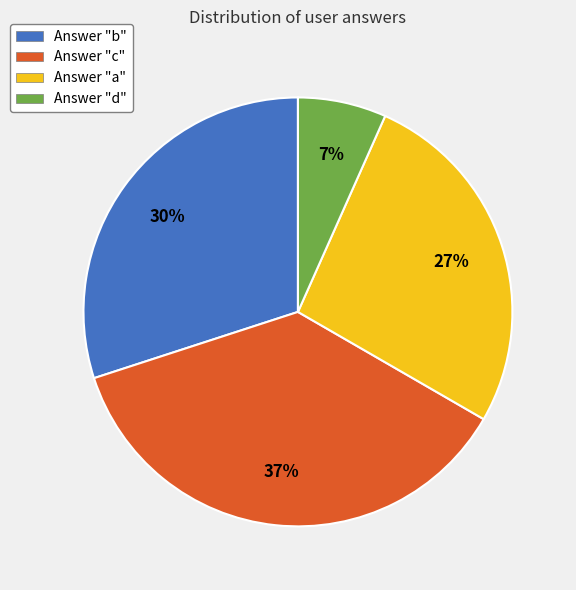

To the nearest percent, what is the average slice percentage?

25%